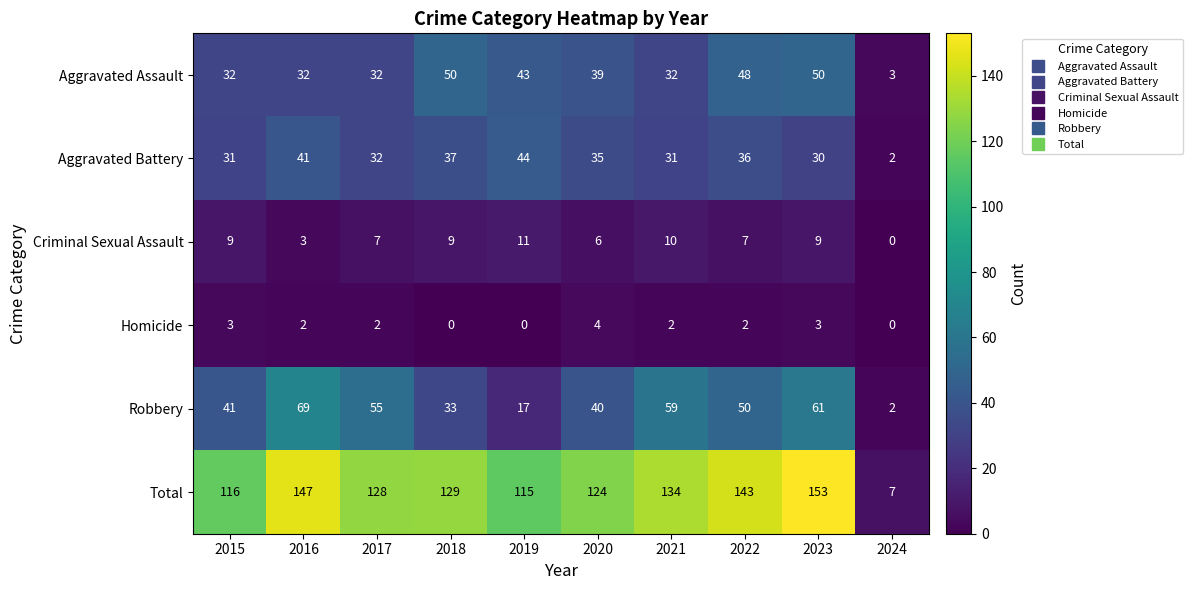

Which category has the highest value across all series?

2023